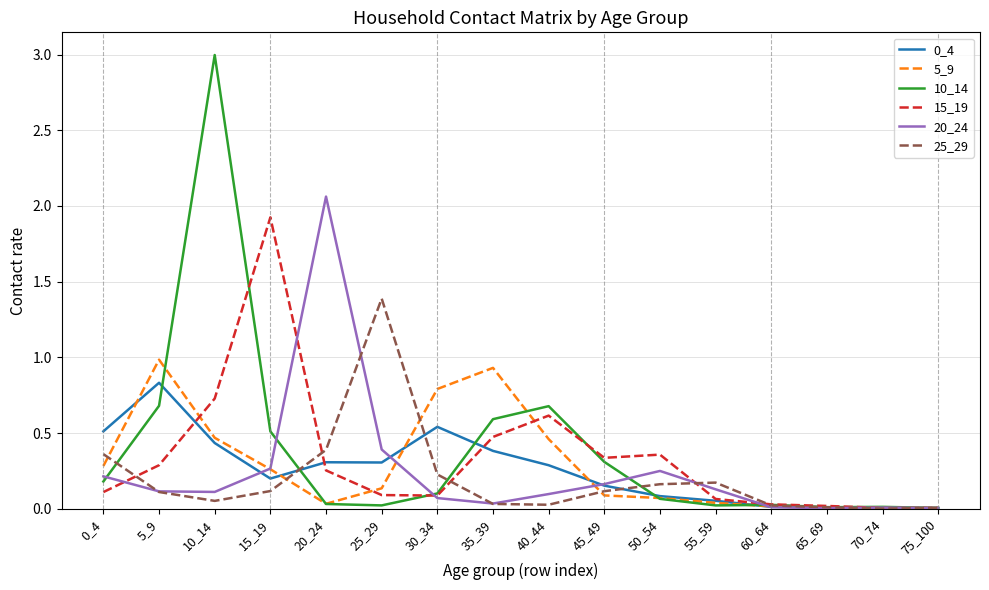

Does the chart have visible grid lines?

Yes